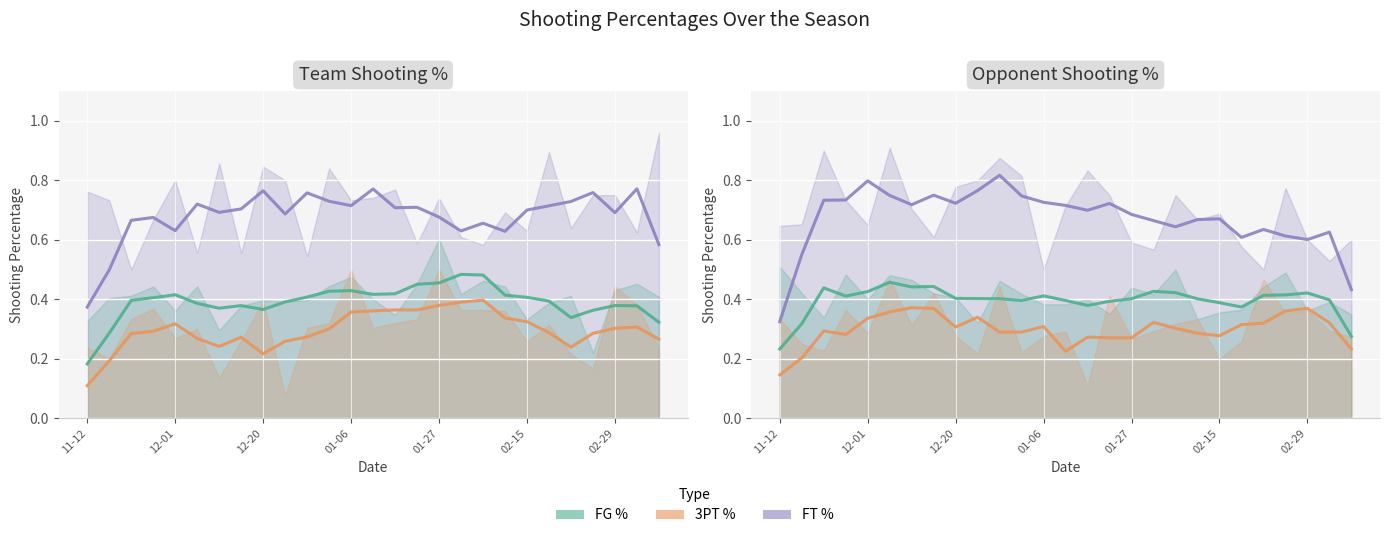

What is the smallest value displayed?

0.1